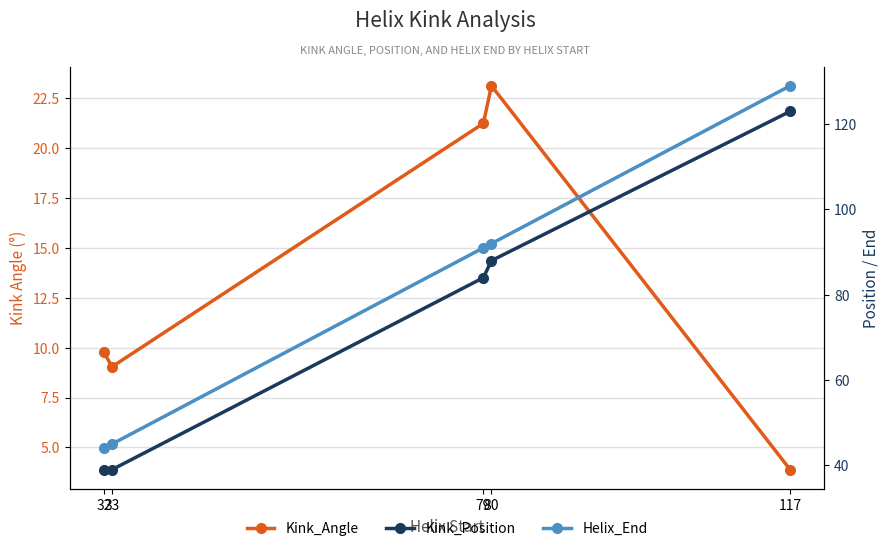

What is the minimum value for Kink_Angle?

3.9